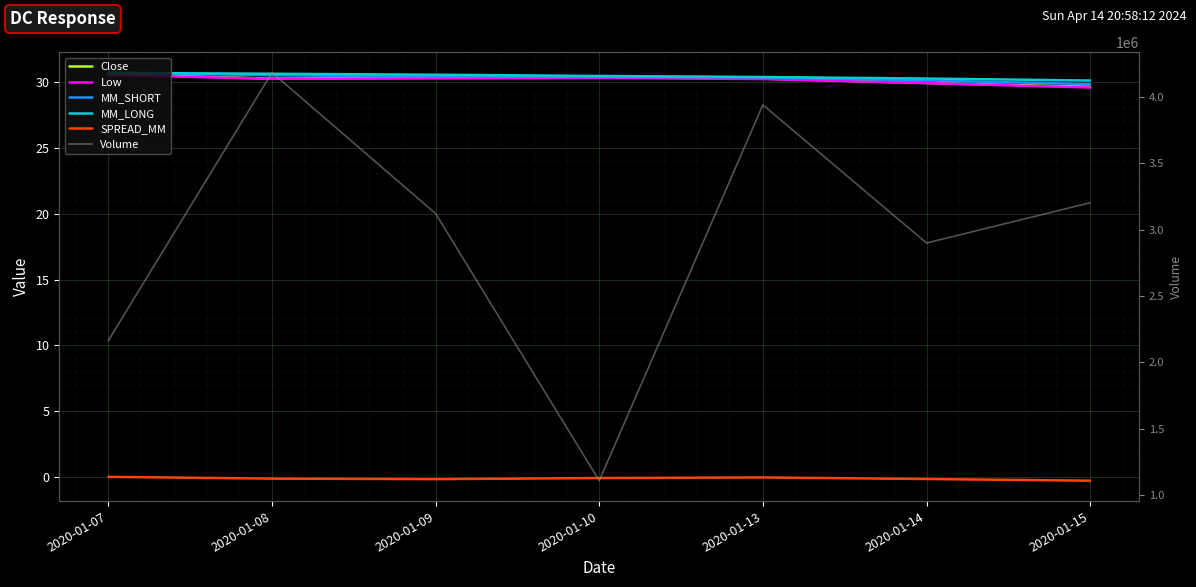

List the series in order of their peak value, highest first.

Volume, MM_SHORT, MM_LONG, Close, Low, SPREAD_MM